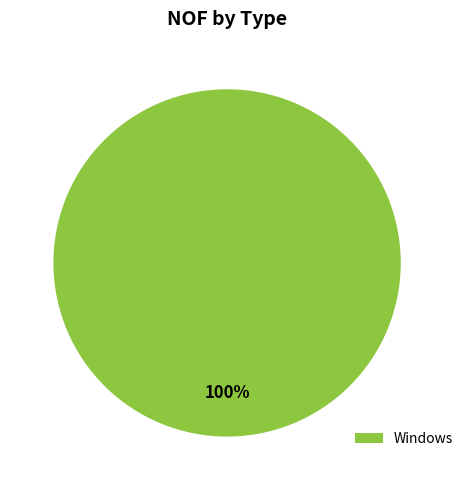

Rank the categories by value from highest to lowest.

Windows